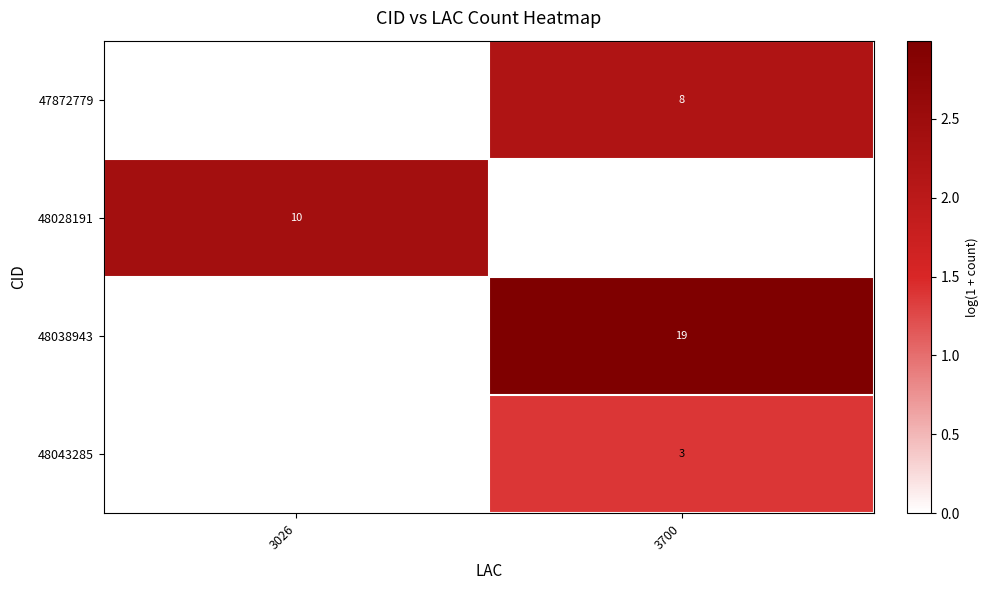

How many distinct data groups are displayed?

4